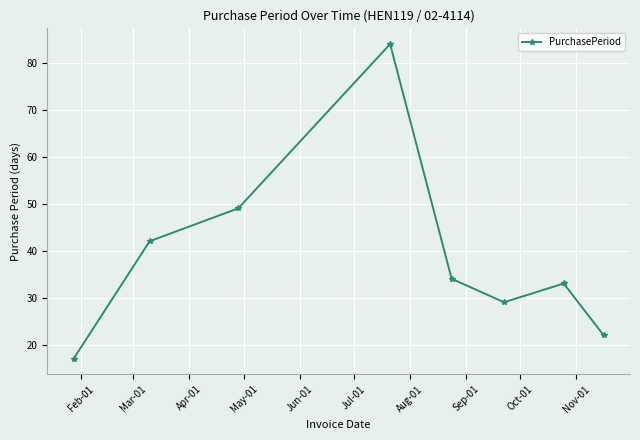

Is this an area chart (filled region under the line)?

No